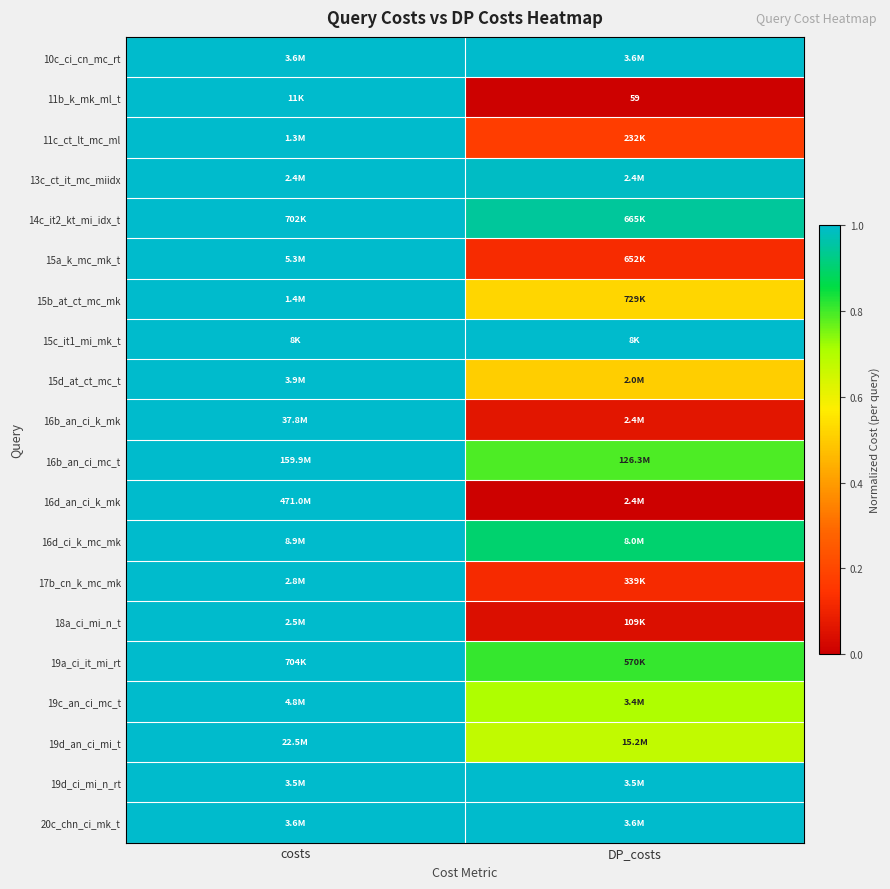

The 16b_an_ci_k_mk series shows 1.0 at costs. True or false?

True